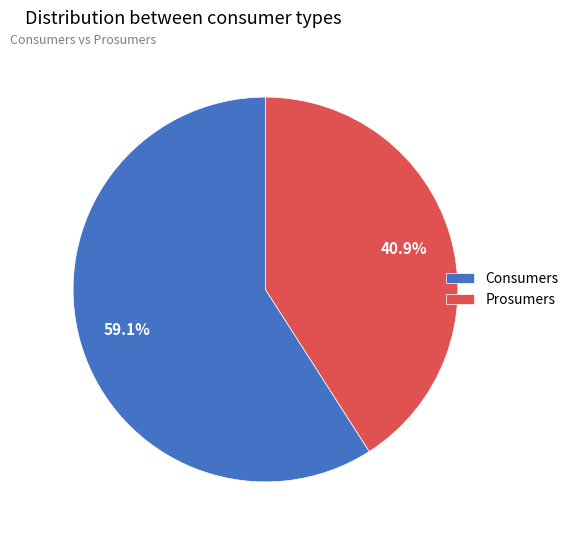

To the nearest percent, what percentage of the pie is Consumers?

59%